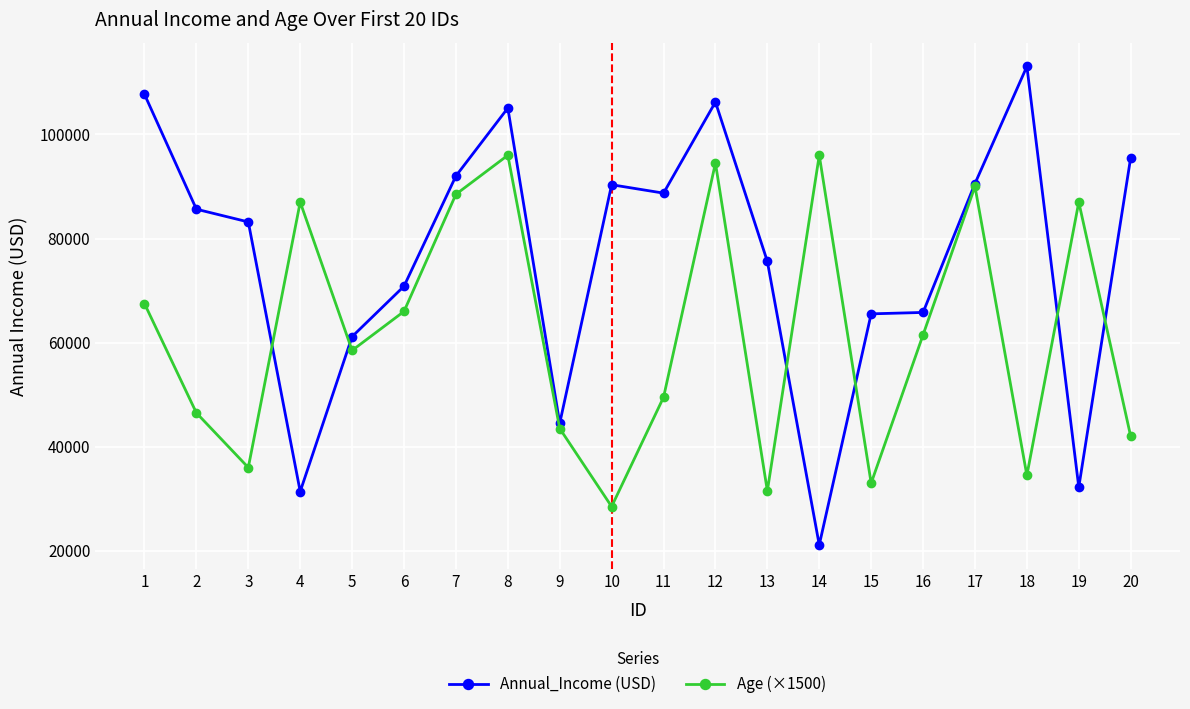

Which series has the widest spread of values?

Annual_Income (USD)